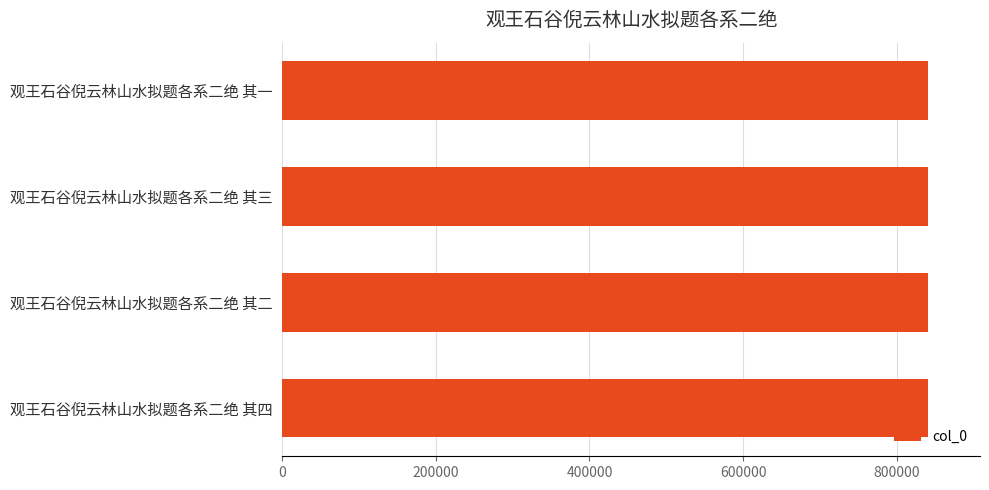

What value does the data have at 观王石谷倪云林山水拟题各系二绝 其三?

841376